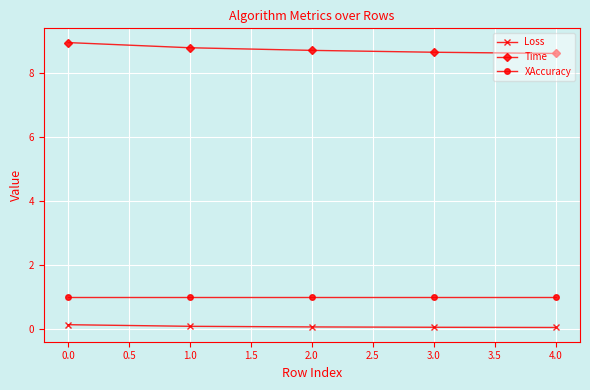

Does the chart display data point markers on the line(s)?

Yes